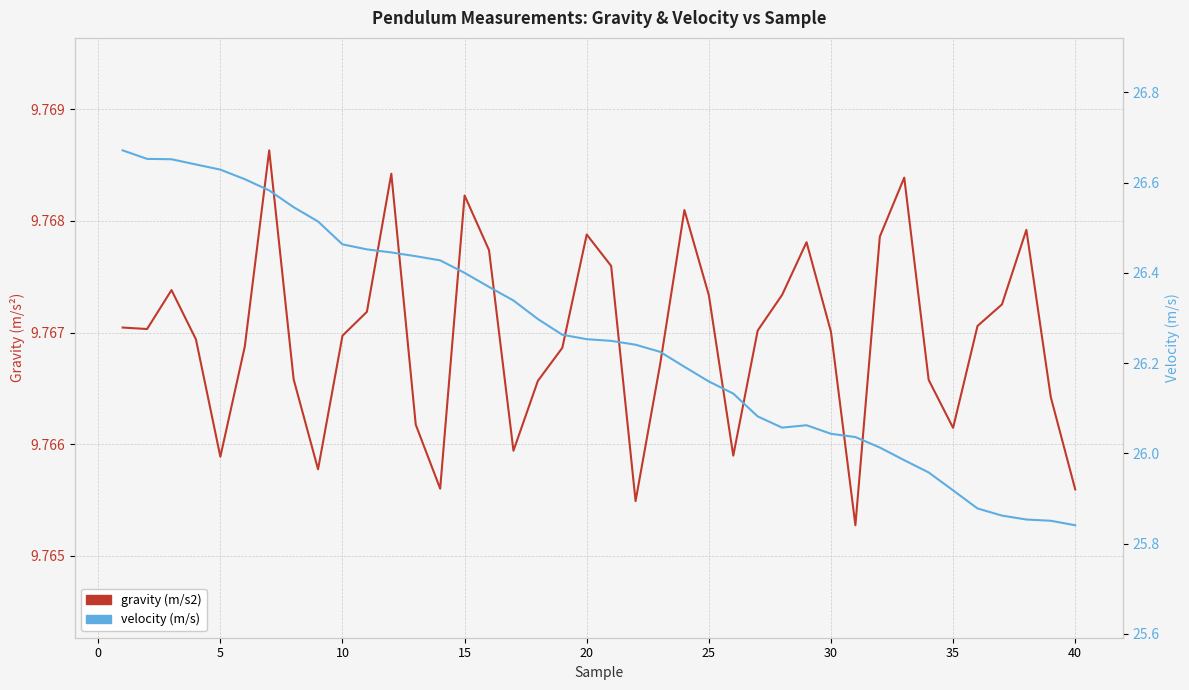

List the series in order of their peak value, lowest first.

gravity (m/s2), velocity (m/s)